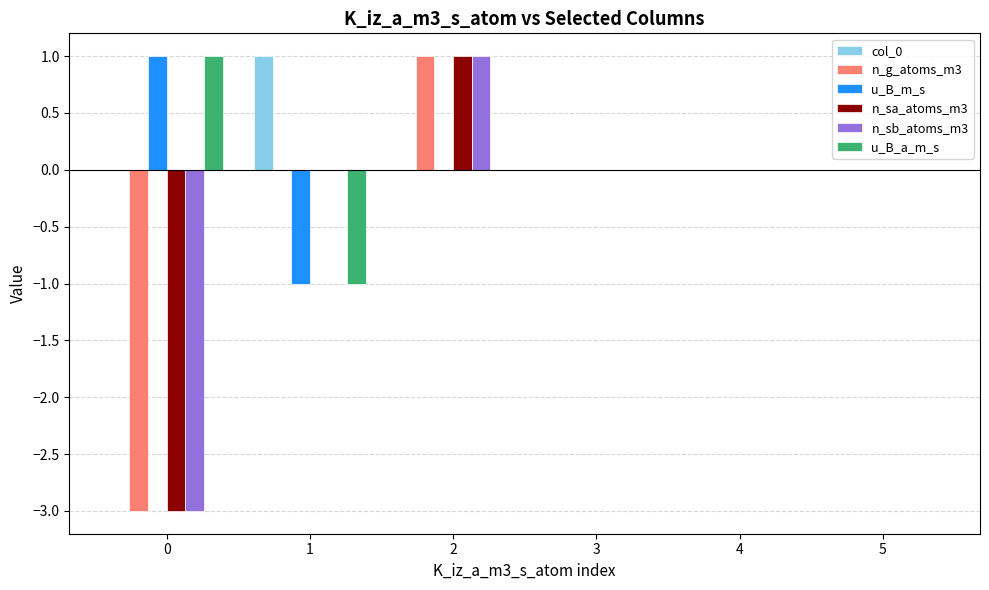

Is the value of n_sb_atoms_m3 at 0 greater than the value of col_0 at 1?

No